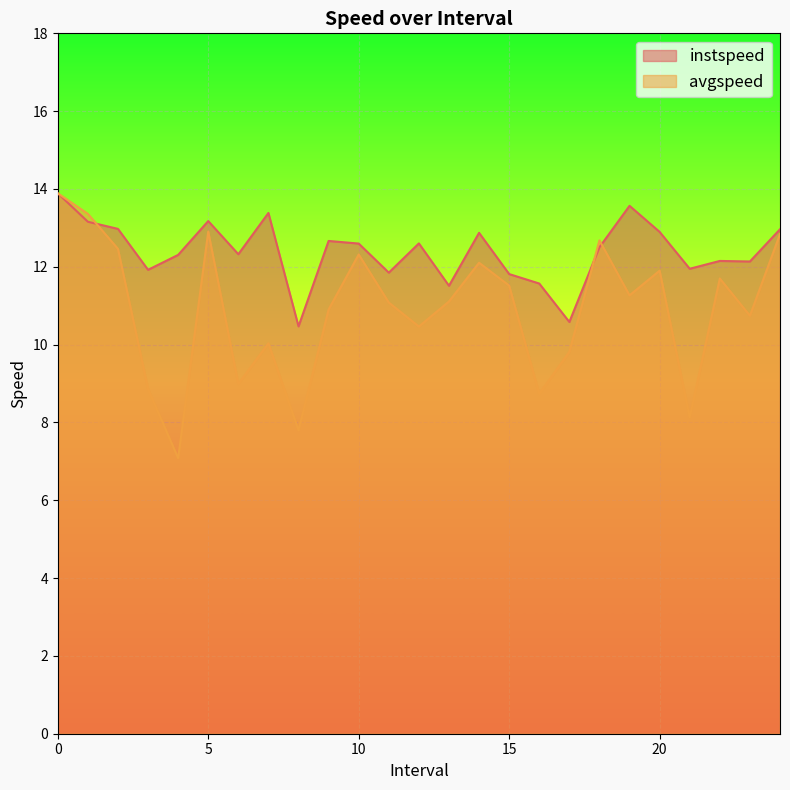

The value of avgspeed at 1 is 9.0. True or false?

False